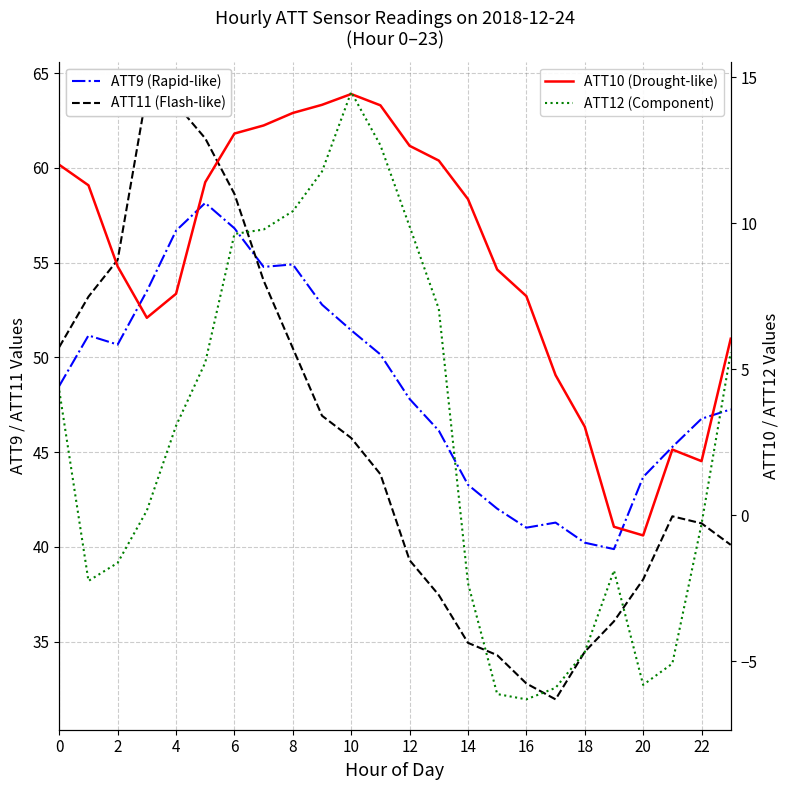

How many interior local valleys does the ATT11 (Flash-like) series have?

1